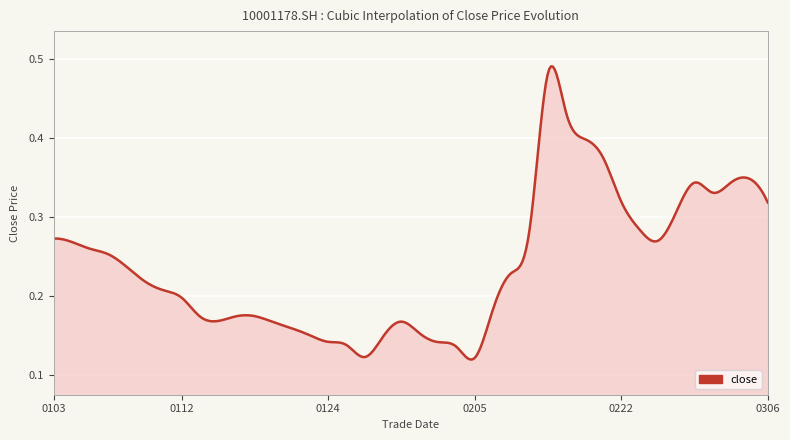

Where is the first local minimum?

20180116